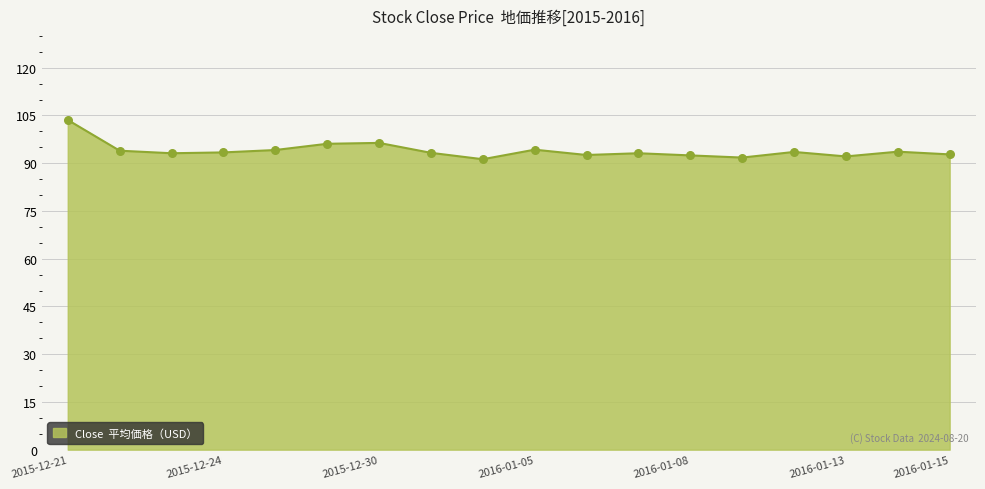

Does the chart have visible grid lines?

Yes